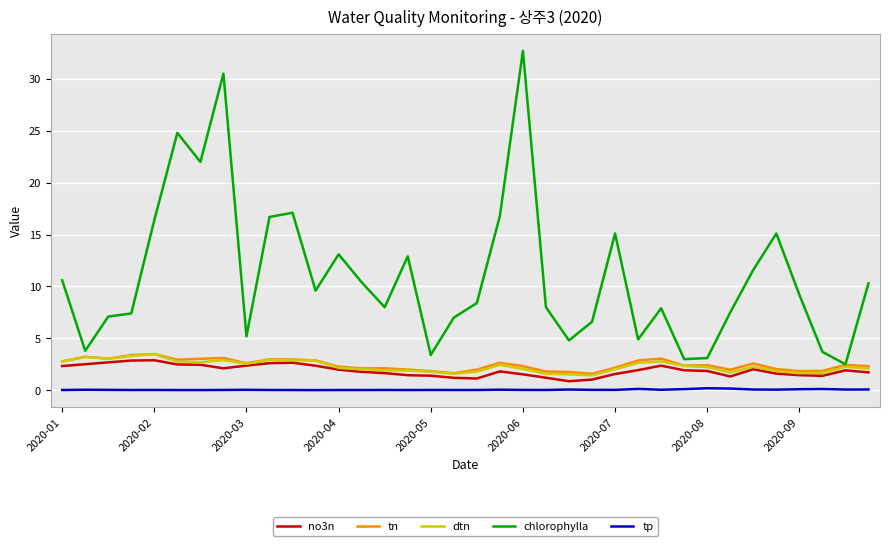

True or false: no3n and tp cross at least once.

False